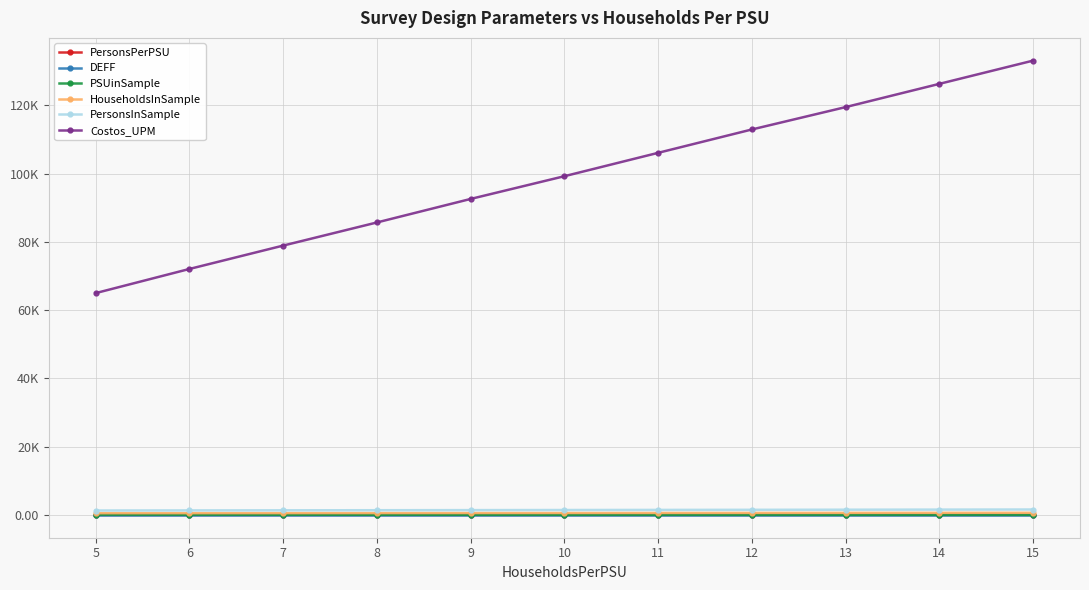

What is the value of the PSUinSample point at the 8th from the left?

51.0